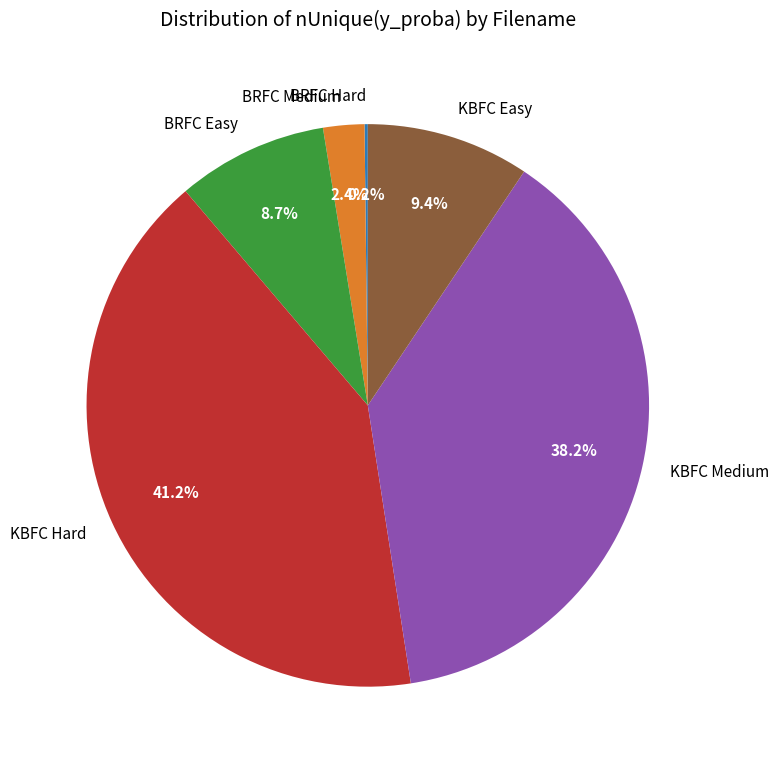

What portion of the pie excludes KBFC Medium?

61.8%